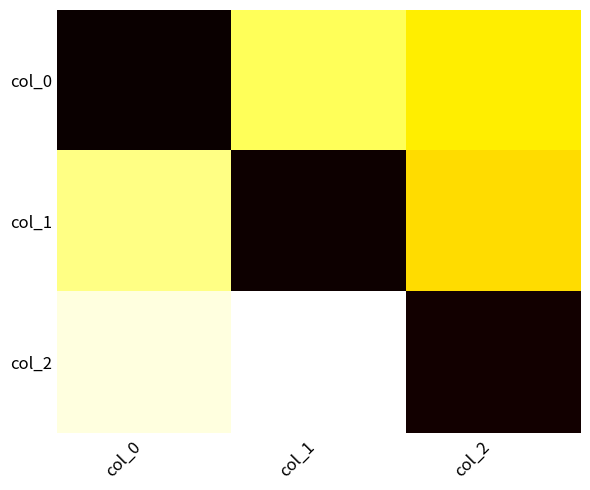

How many series are shown in this chart?

3